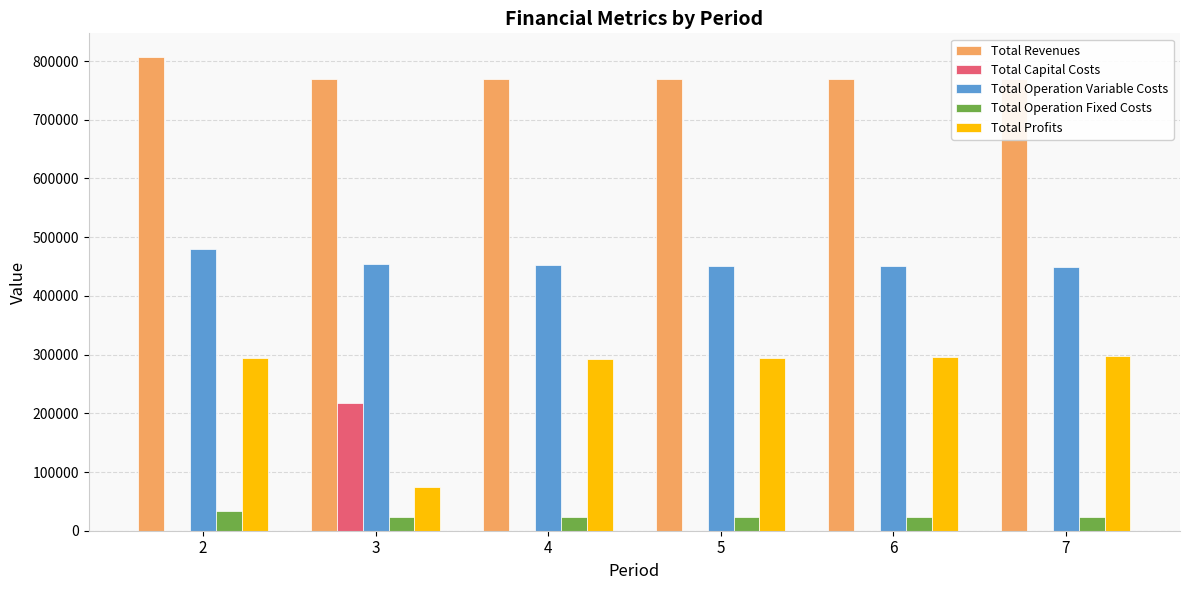

Which series has the widest spread of values?

Total Profits